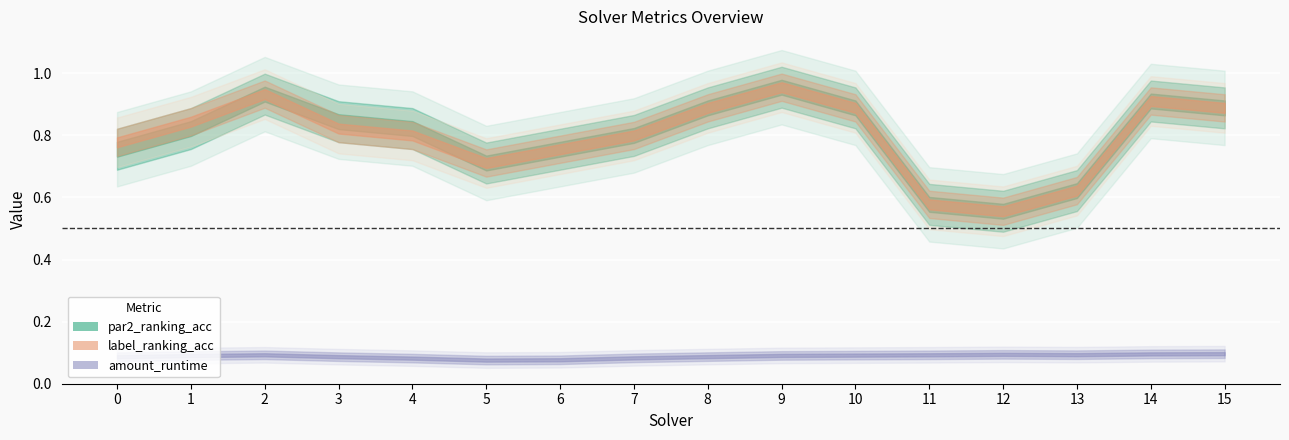

Which series has the largest total across all categories?

par2_ranking_acc